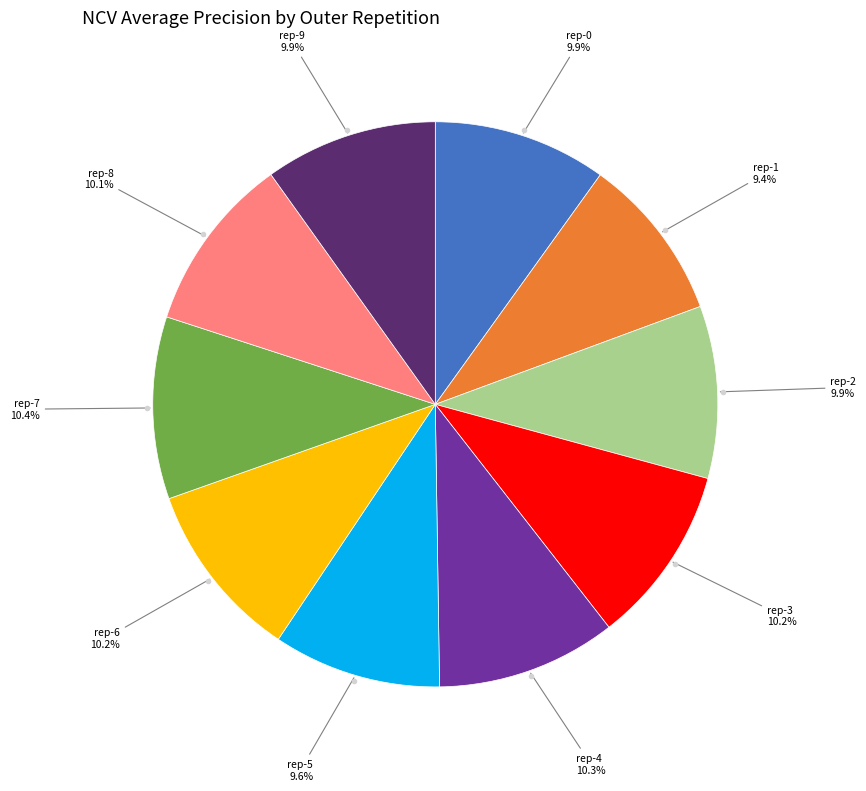

Does any single category account for the majority?

No